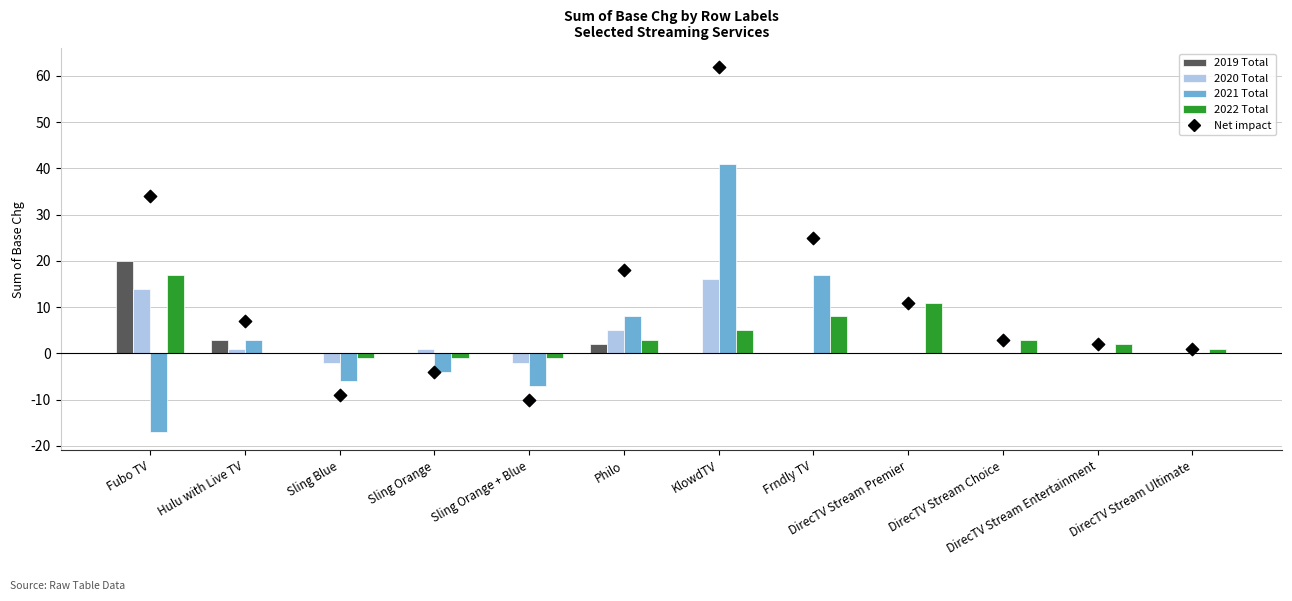

At which category is the sum across all series the highest?

KlowdTV